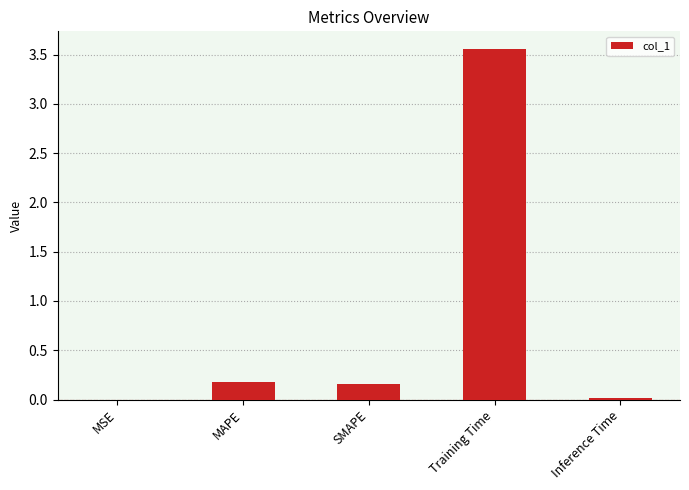

Are the bars grouped side by side (vs. stacked)?

No